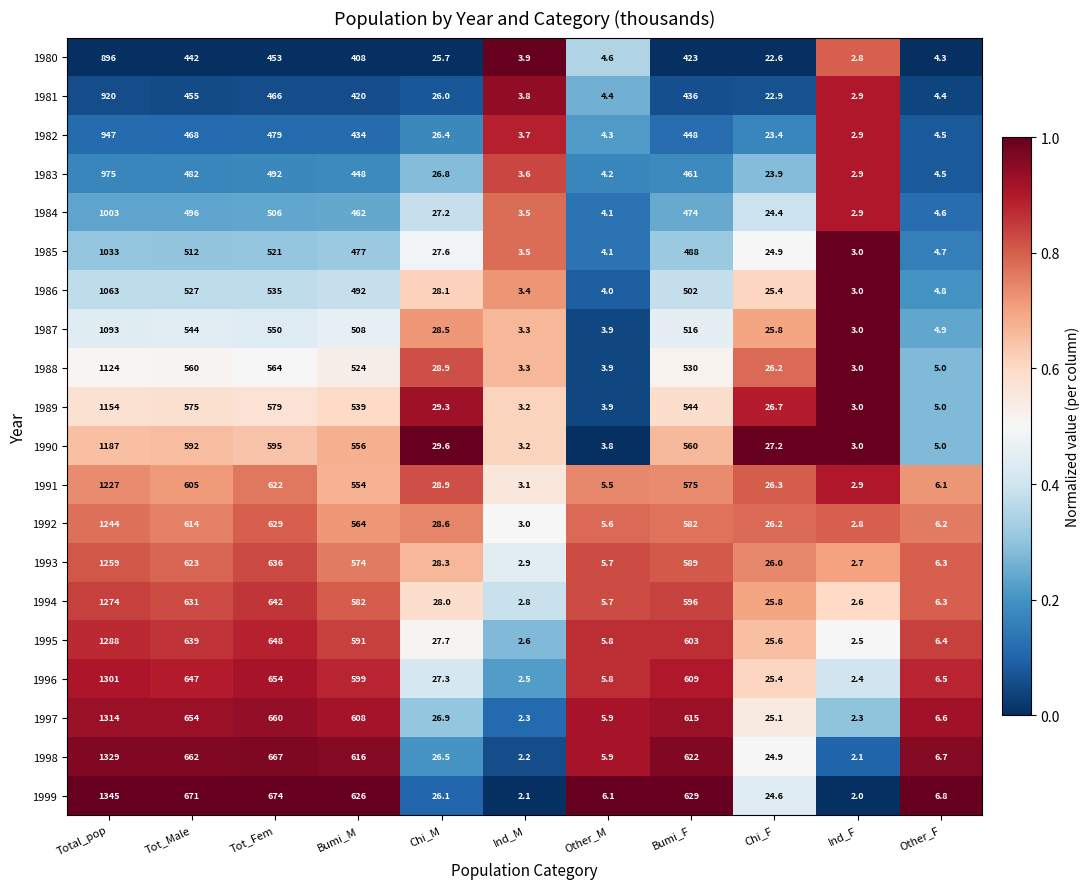

What is the total value across all series at Tot_Male?

11399.0